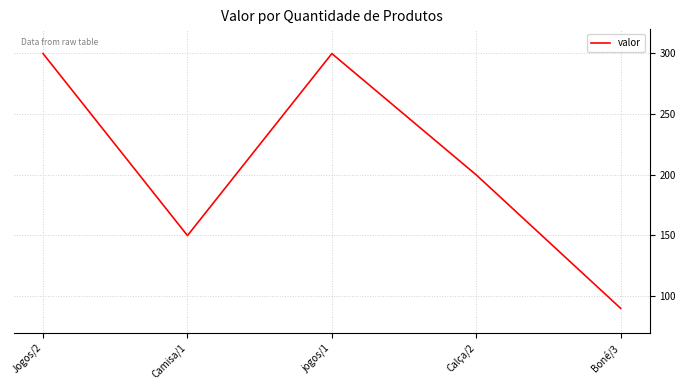

Reading left to right, list all the values displayed in this chart.

Jogos/2=299.9	Camisa/1=149.9	jogos/1=299.9	Calça/2=199.9	Boné/3=89.9